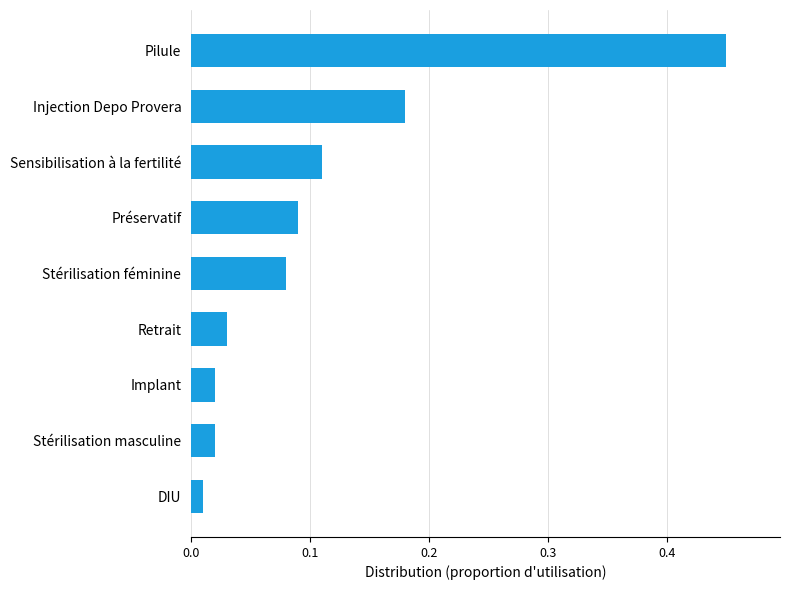

Which label corresponds to the largest value in the chart?

Pilule